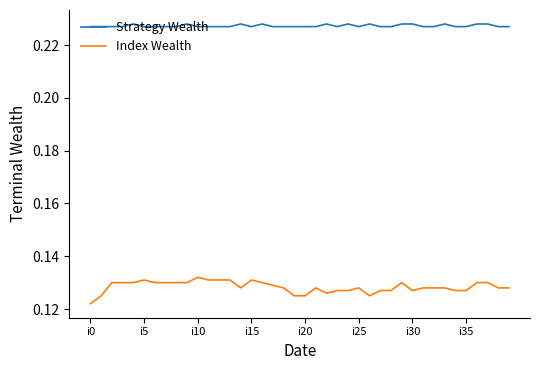

Which series has the largest range (max minus min)?

Index Wealth